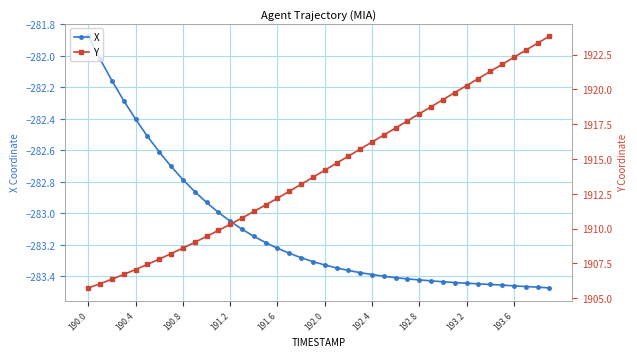

List the series in order of their overall mean, lowest first.

X, Y